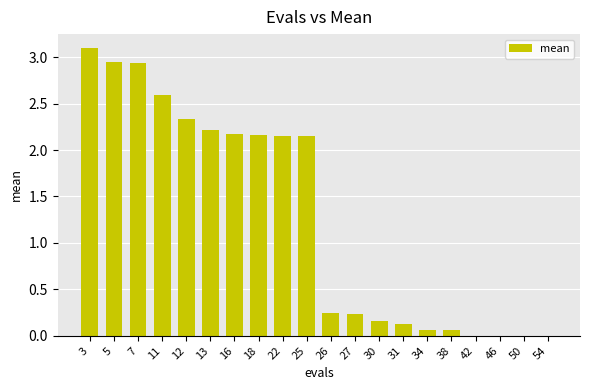

Is it true that the value at 11 is 1.7?

False